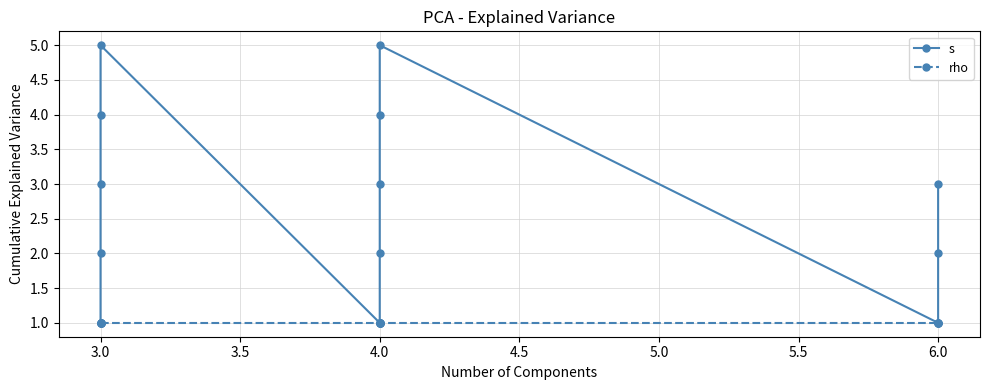

The value of rho at 4.0 is 0. True or false?

False